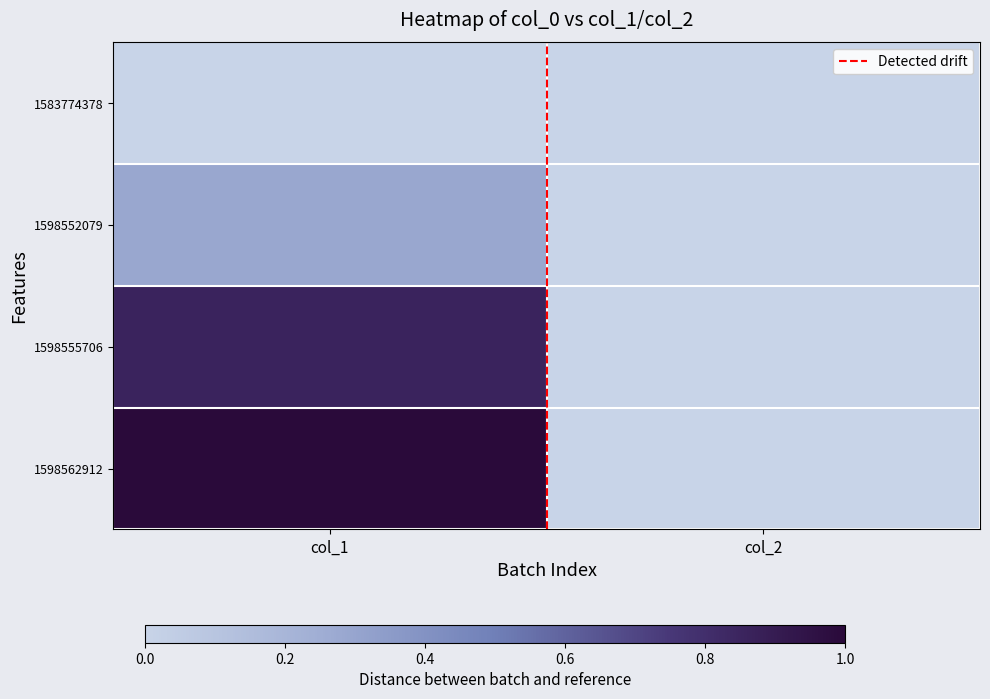

Count the number of categories in the chart.

2